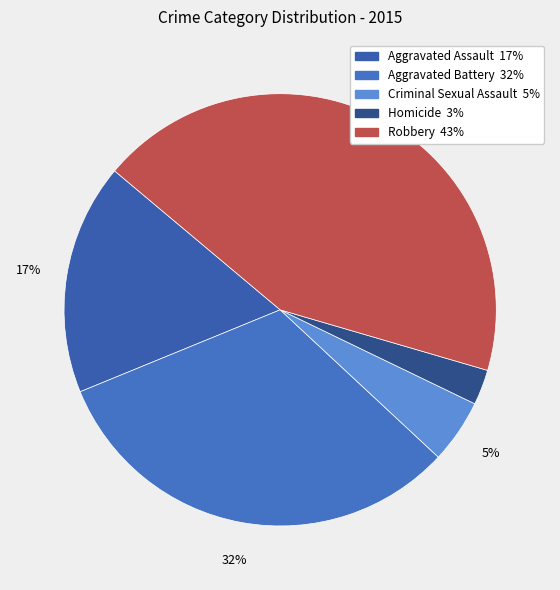

True or false: Robbery accounts for 43% of the total.

True